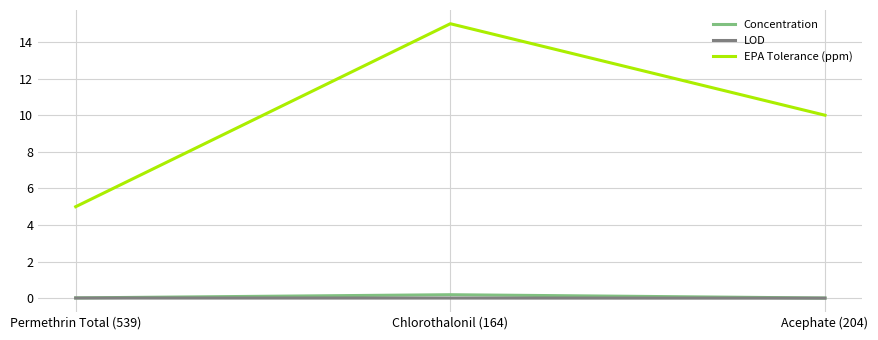

At which label does EPA Tolerance (ppm) reach its minimum?

Permethrin Total (539)